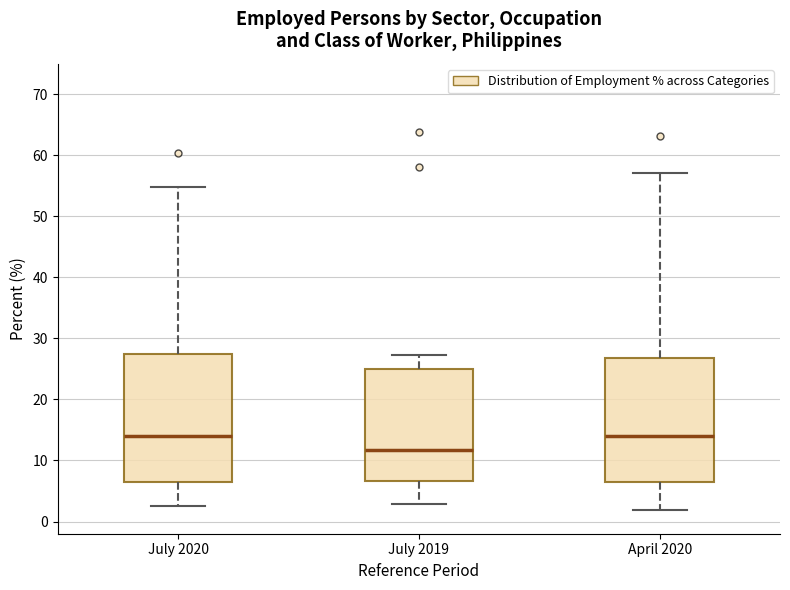

Reading left to right, transcribe this box plot: for each box, give where its median line is, the range the box spans, and where its two whiskers end, as read against the y-axis. The values are not printed on the chart, so give them approximately, as read against the axis.

July 2020: median 14, box 7 to 27, whiskers 3 to 55
July 2019: median 12, box 7 to 25, whiskers 3 to 27
April 2020: median 14, box 6 to 27, whiskers 2 to 57